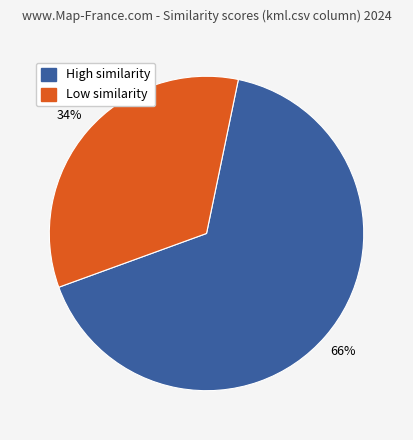

To the nearest percent, what is the difference between the largest and smallest slice percentages?

32%